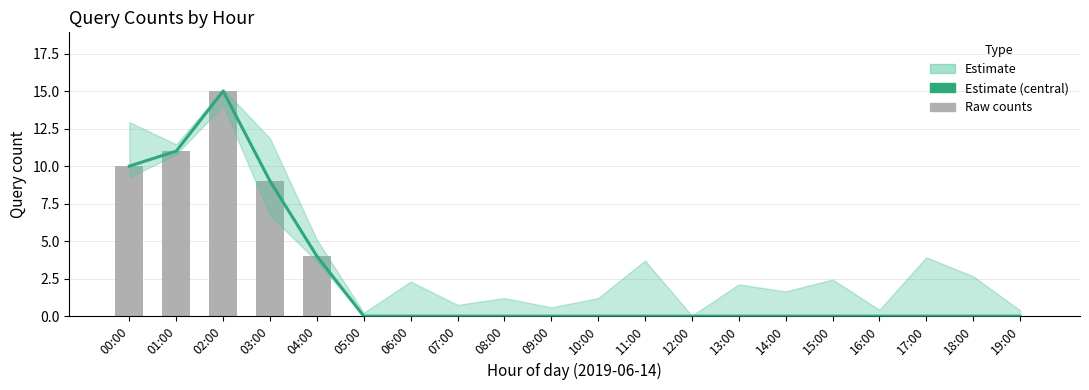

At which label does Estimate reach its minimum?

05:00